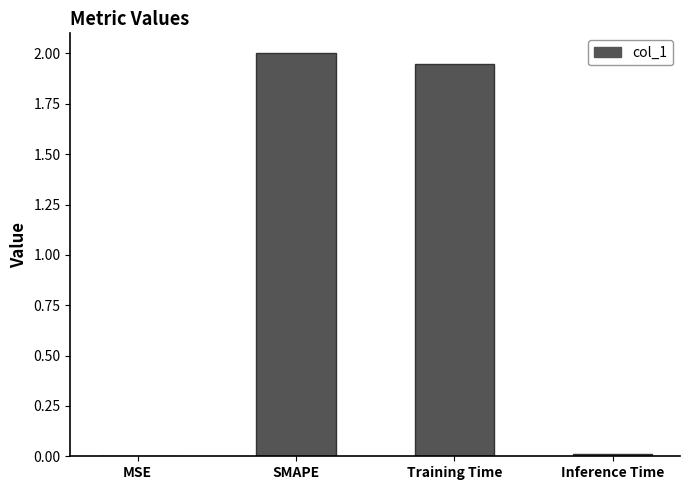

Where is the data nearest to the value 1?

Training Time